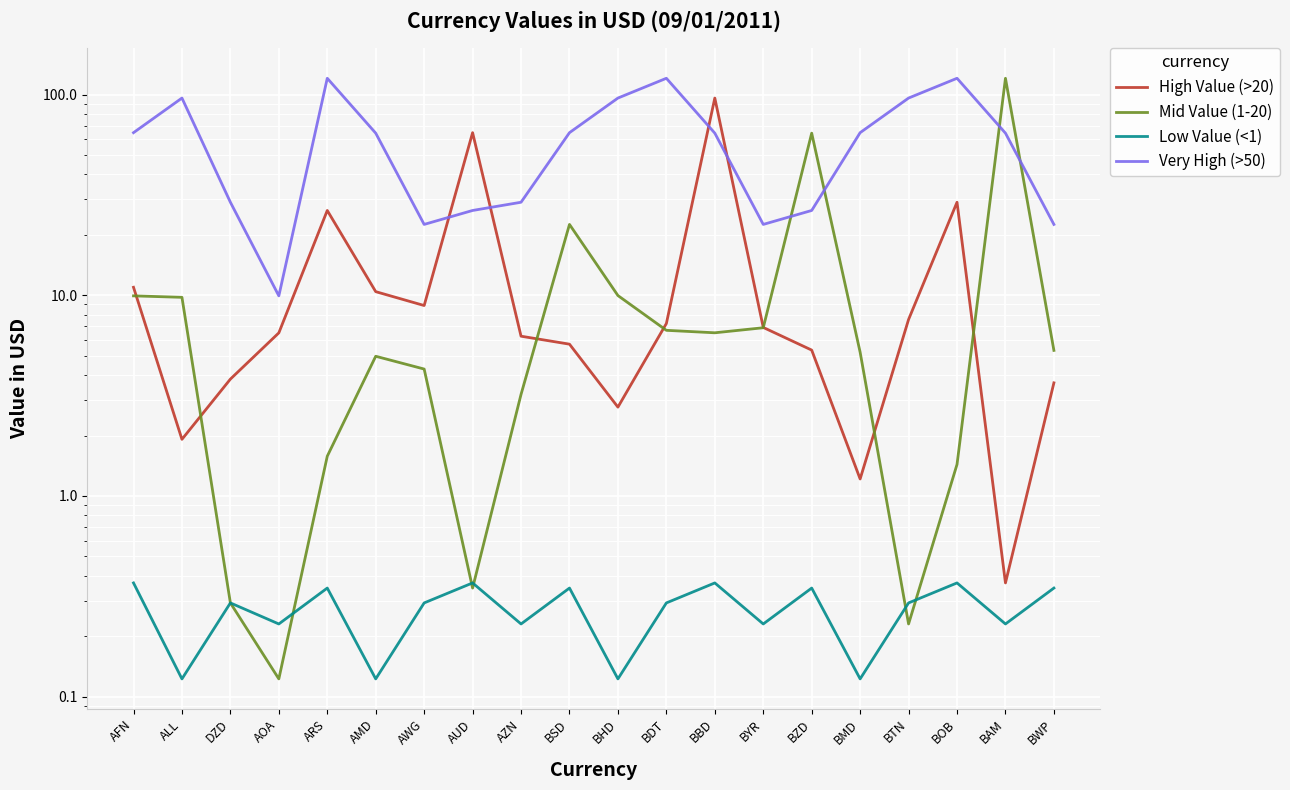

What is the sum of all Mid Value (1-20) values?

283.9